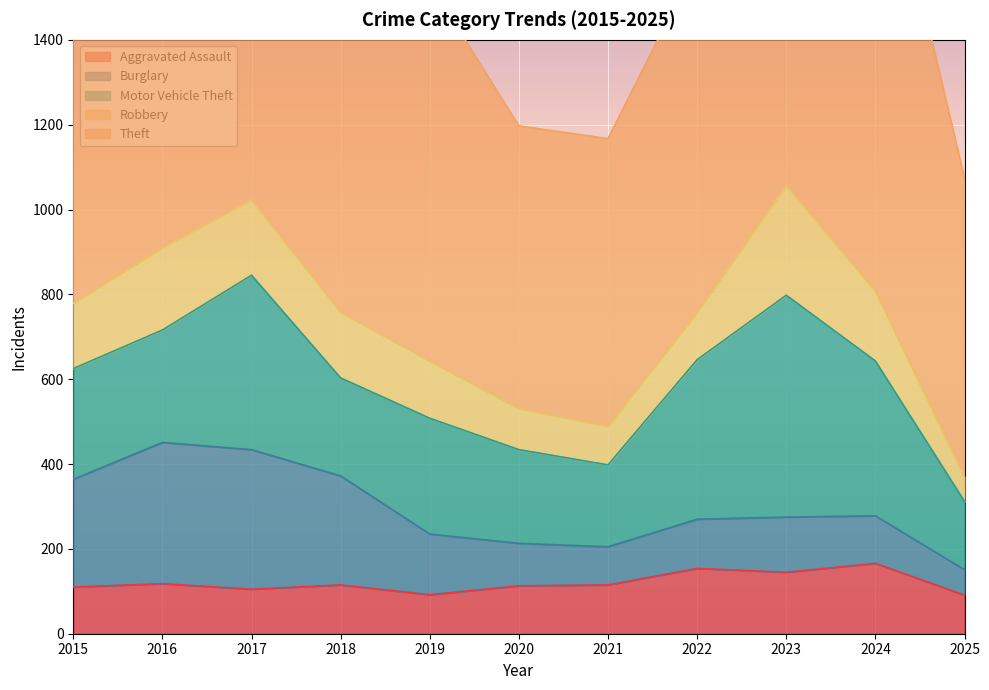

At which label does Burglary reach its peak?

2016